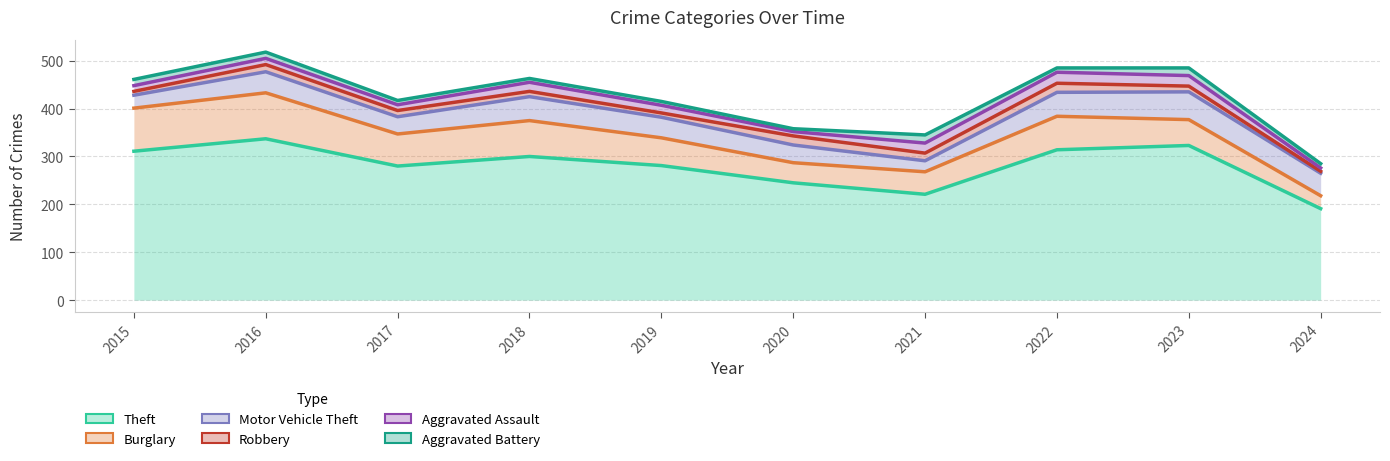

What is the value of the Burglary point at the 5th from the left?

58